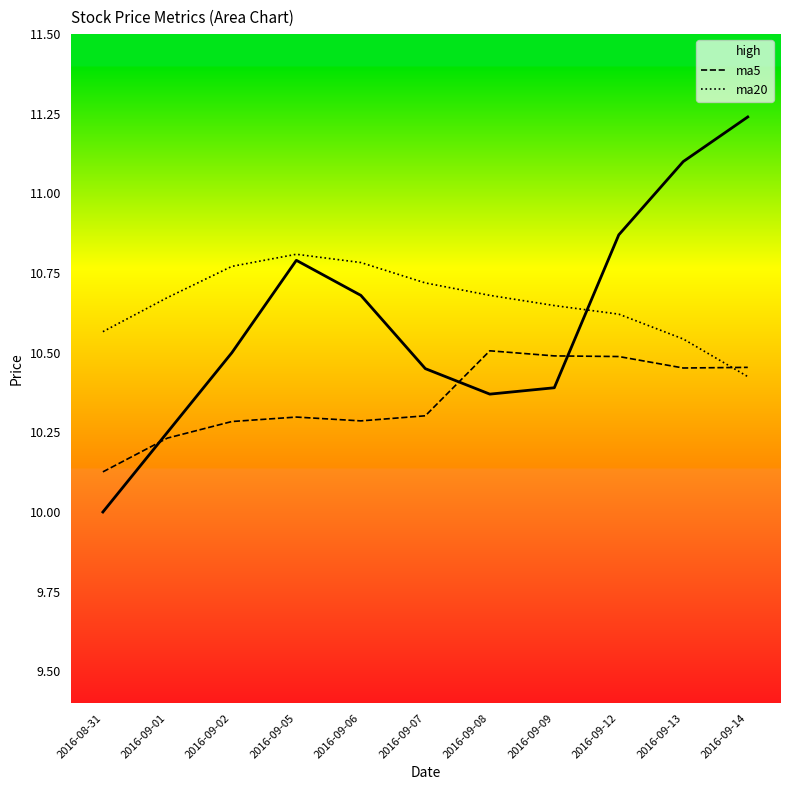

How many ma5 values are between 10 and 11?

11